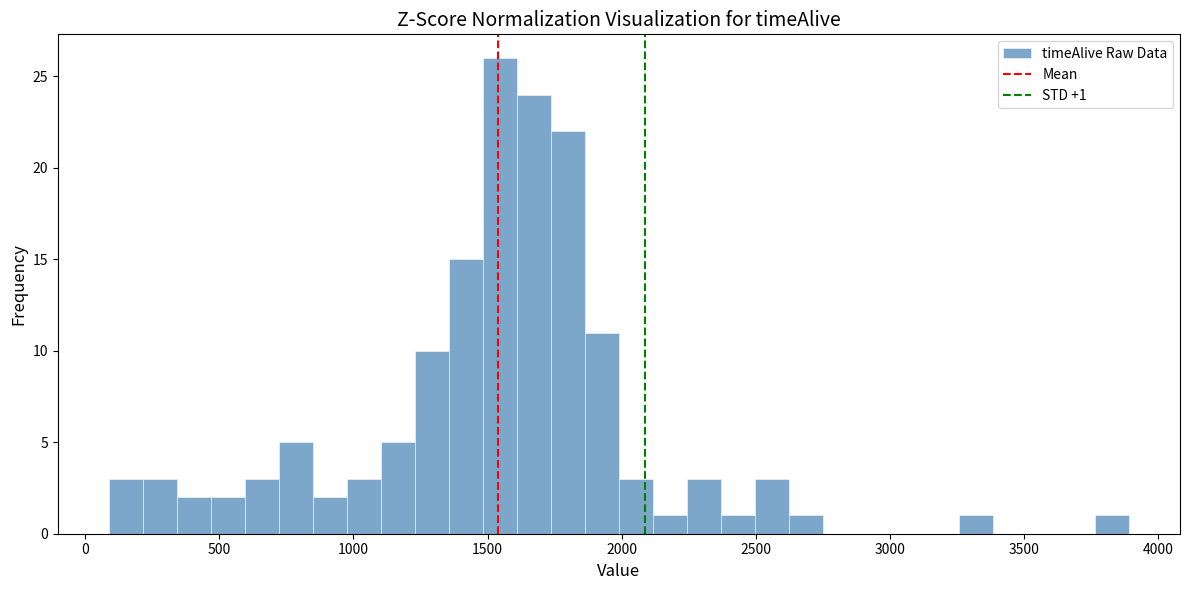

Around what value on the x-axis is the tallest bar? Give the approximate position of its centre, as read against the axis.

1550